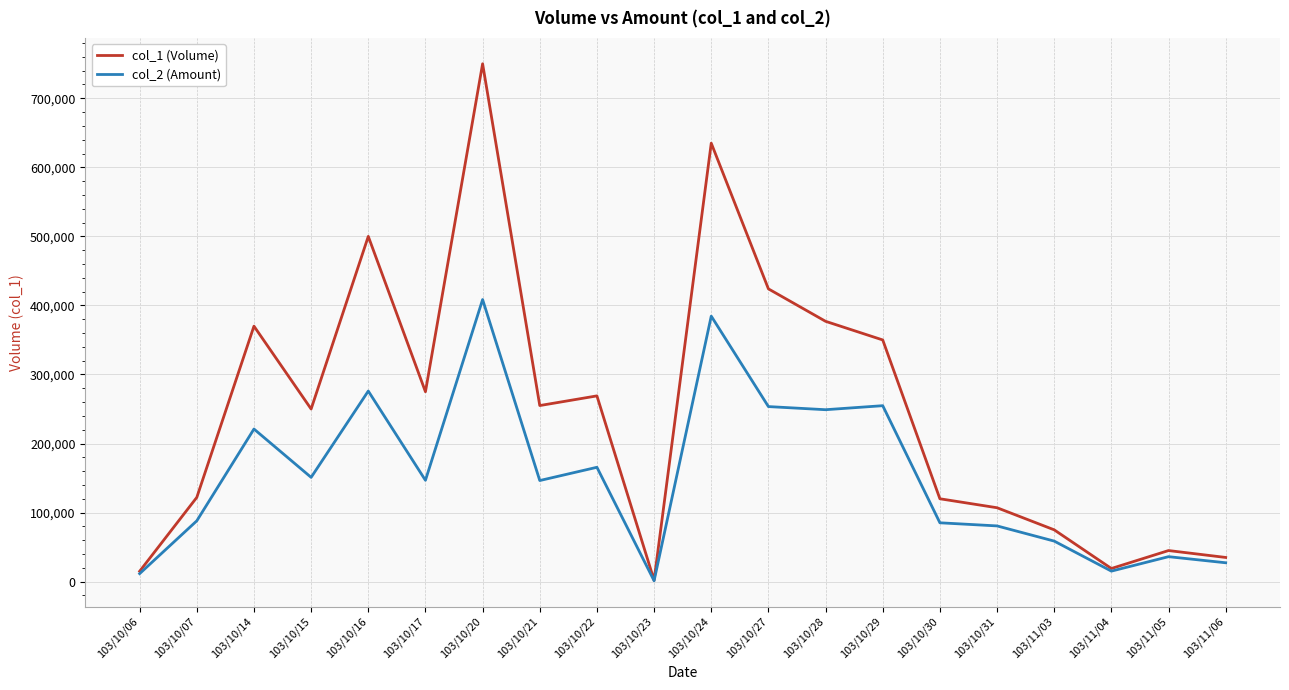

Which category has the highest value in the col_2 (Amount) series?

103/10/20